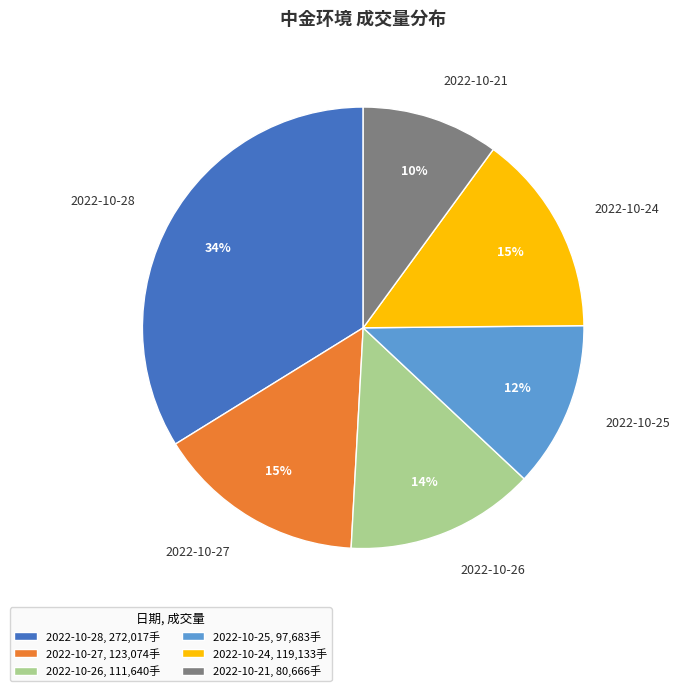

What percentage is the 2022-10-24 slice, to the nearest percent?

15%